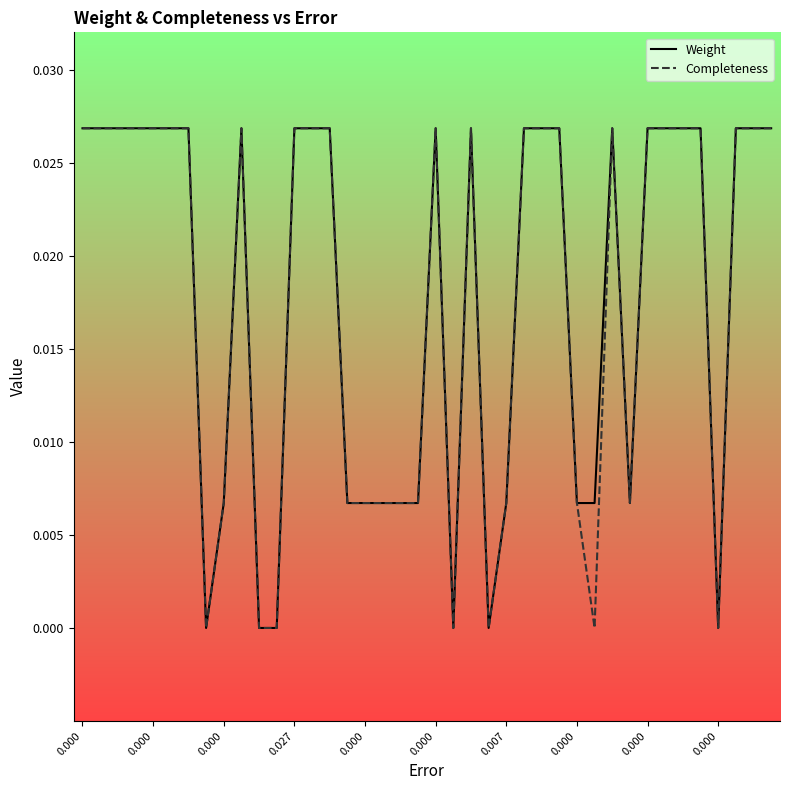

Is this an area chart (filled region under the line)?

No